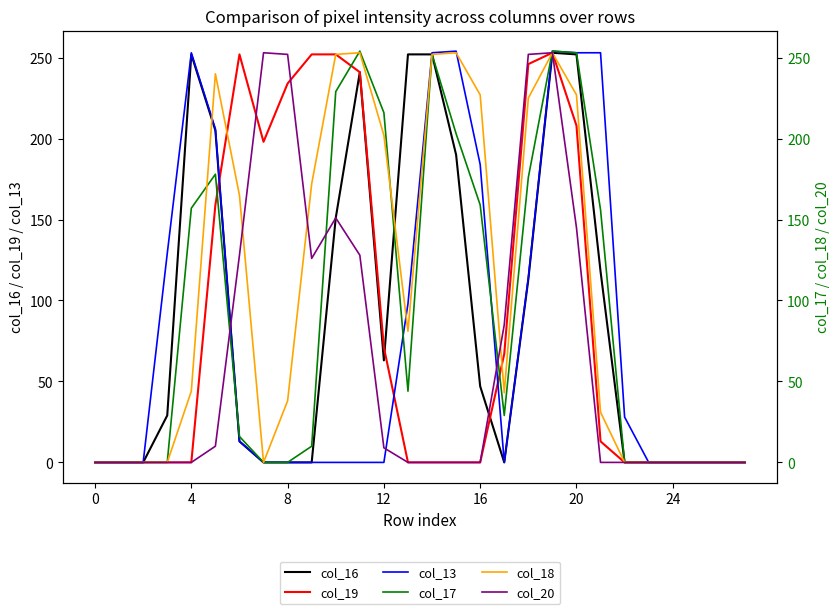

How many data points in col_17 are above 29?

13